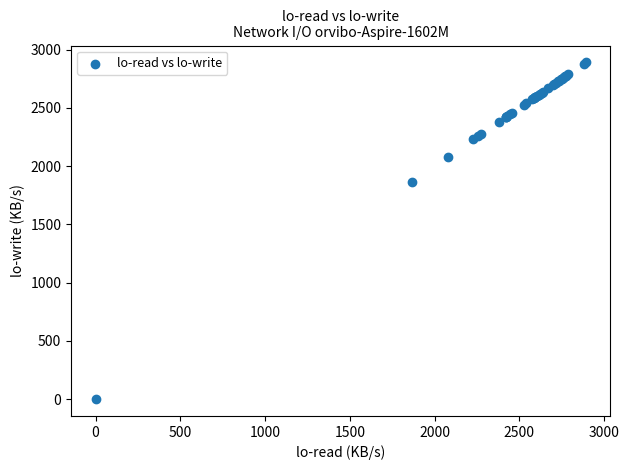

What Y value in the scatter plot is closest to 1445?

1866.9